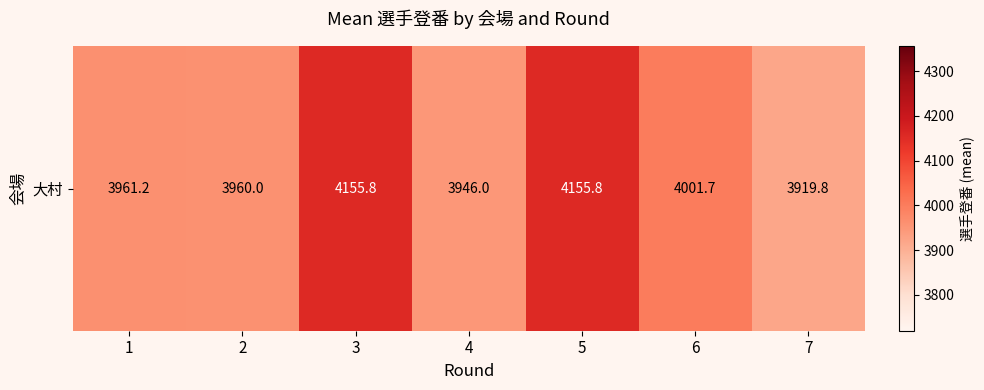

What is the ratio of the value at 4 to the value at 7?

1.0